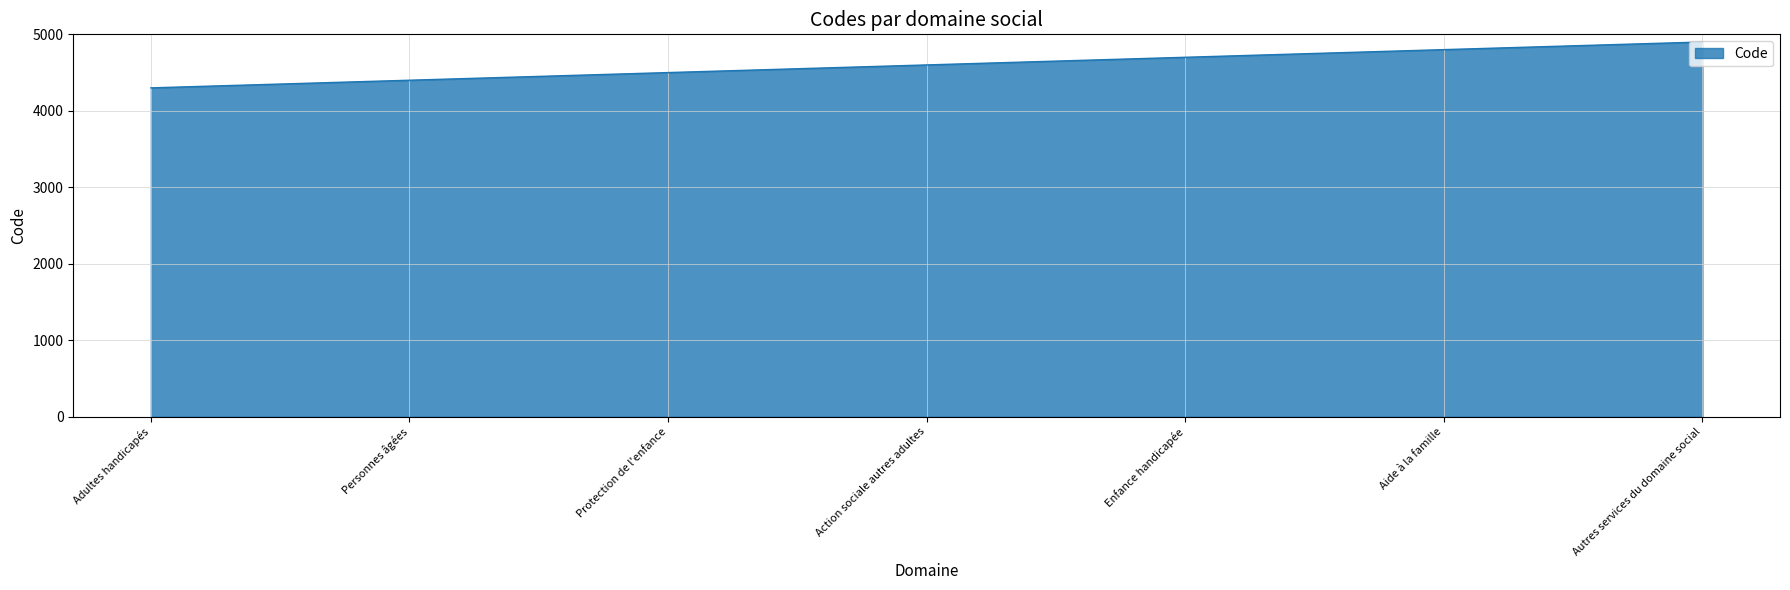

What is the greatest value displayed?

4900